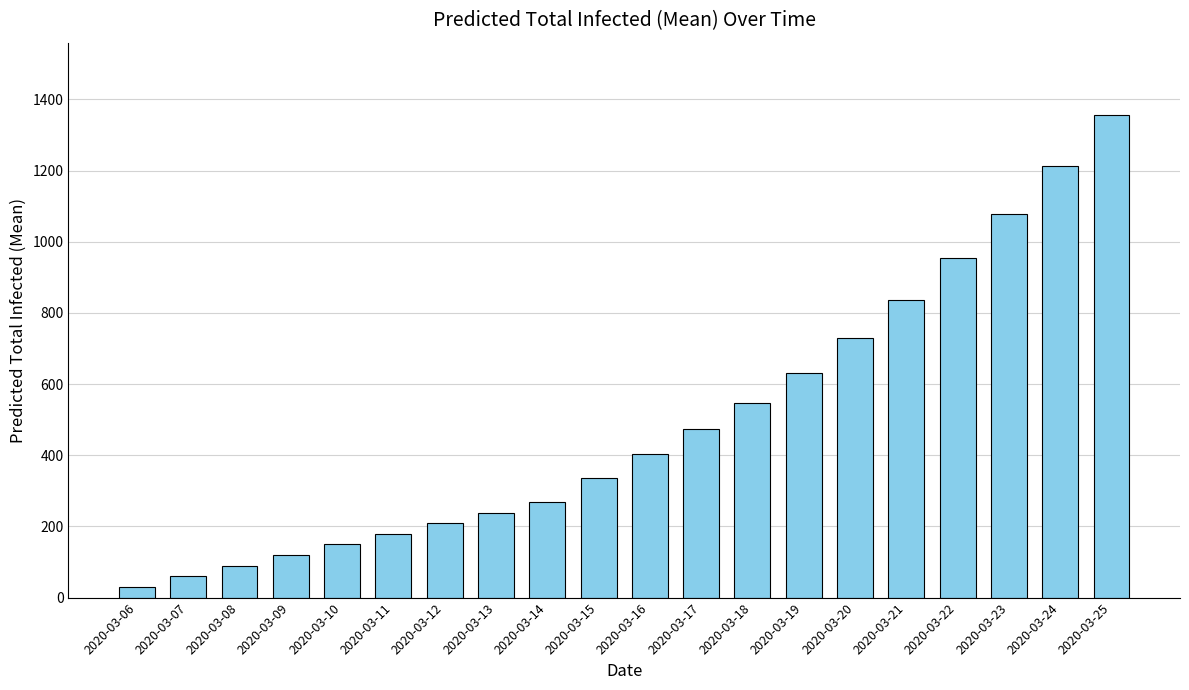

At which label is the value closest to 693?

2020-03-20